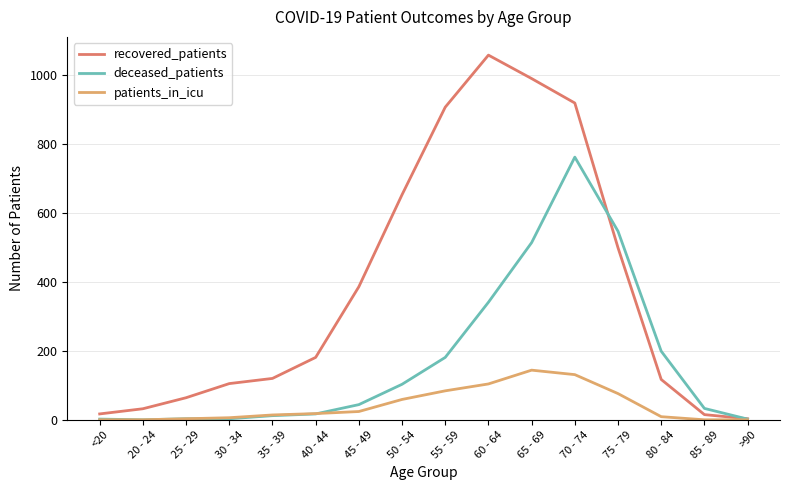

At how many categories does at least one series exceed 835?

4